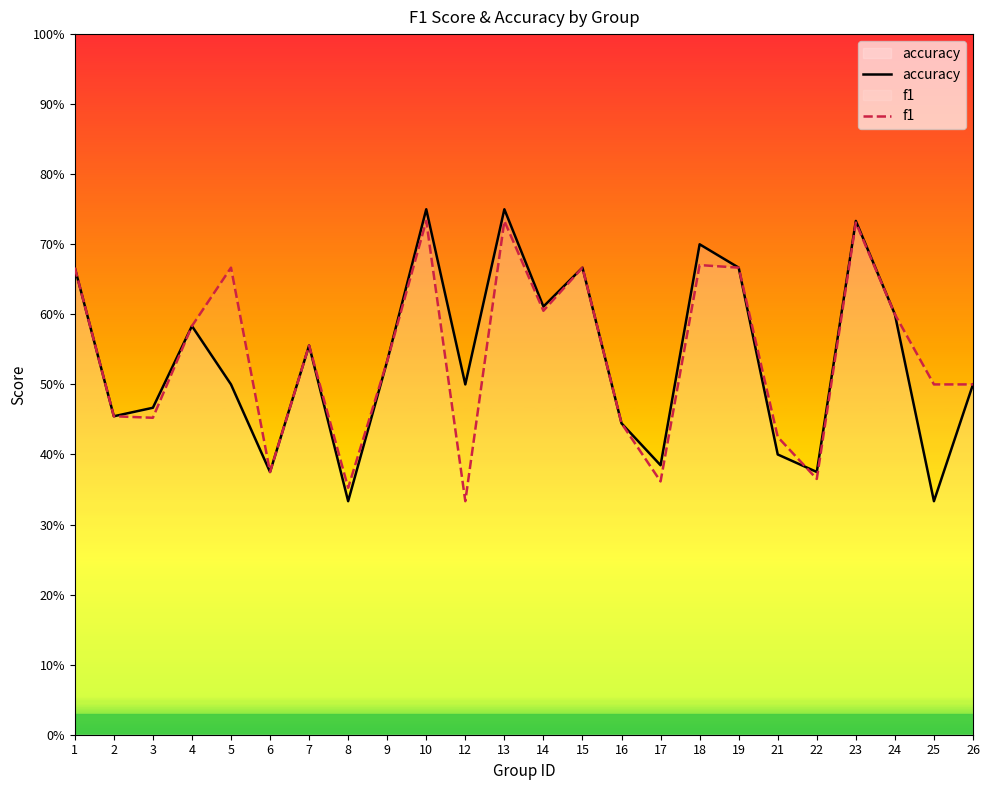

How many intersections are there between accuracy and f1?

1